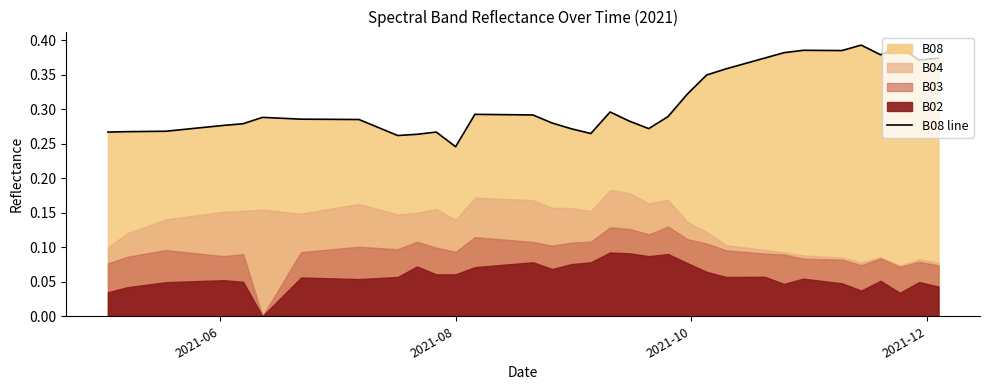

Count the values in the range 0 to 1.

40